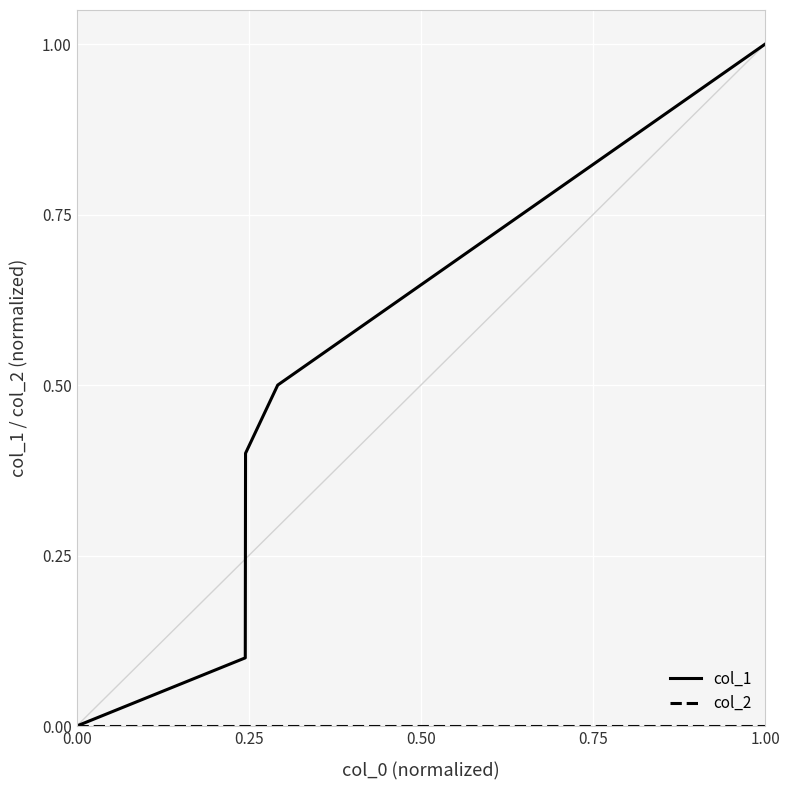

Count the number of categories in the chart.

5